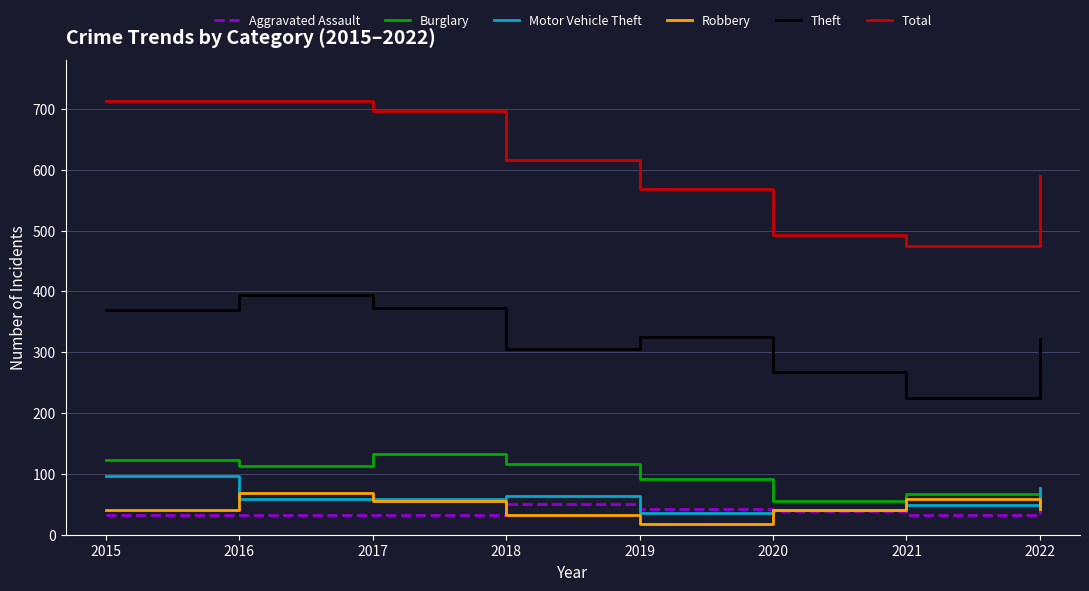

What is the sum of the Motor Vehicle Theft values at 2022 and 2018?

140